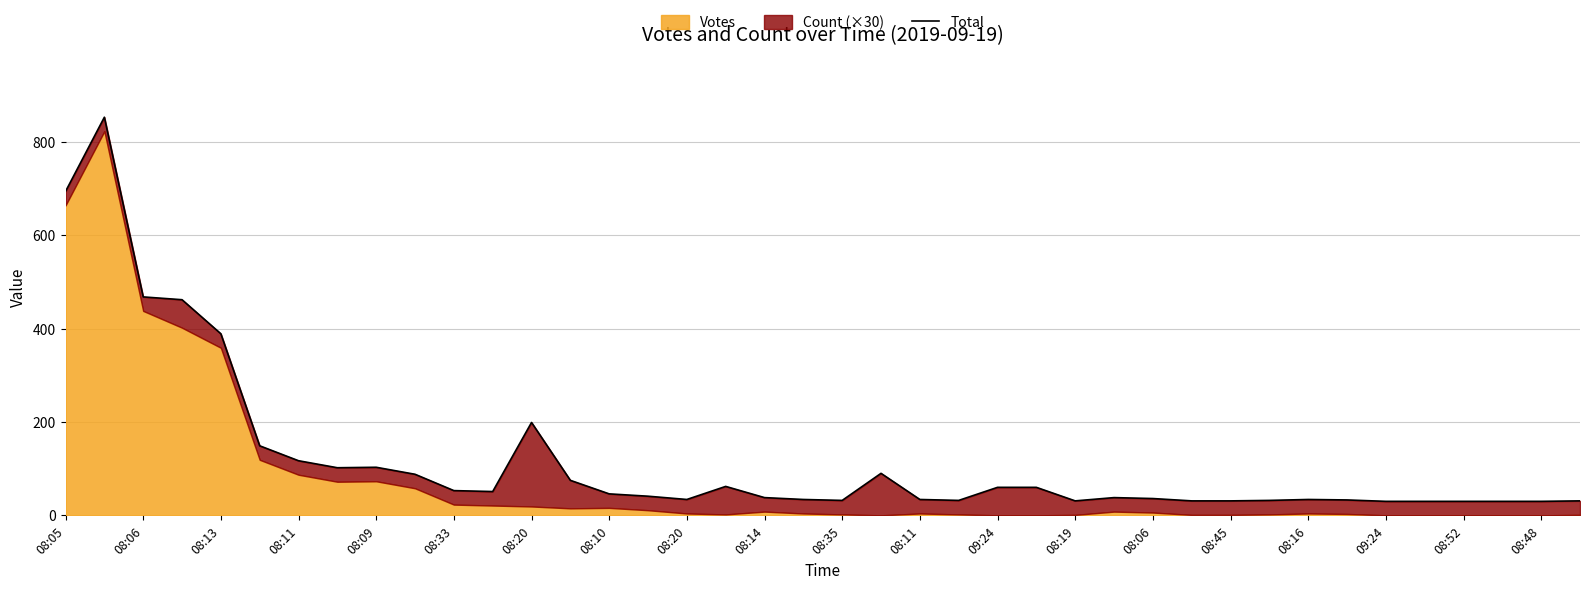

How many lines are shown in the chart?

1